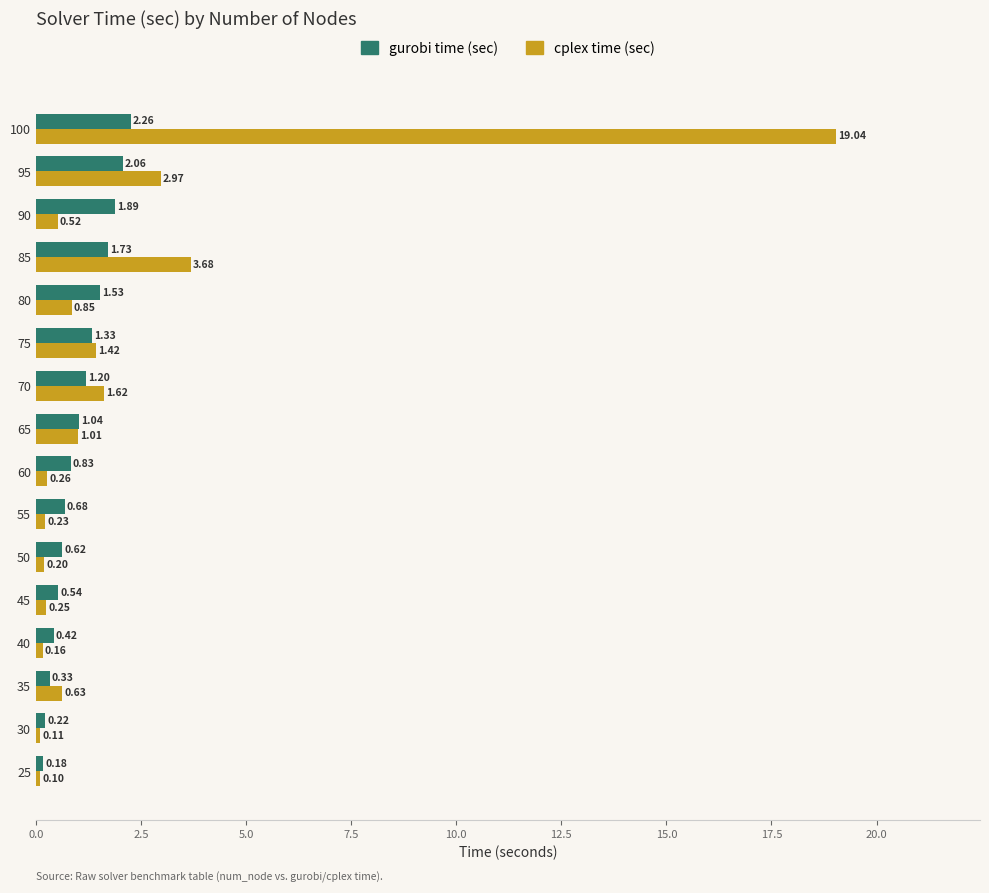

What is the minimum value shown in the chart?

0.1